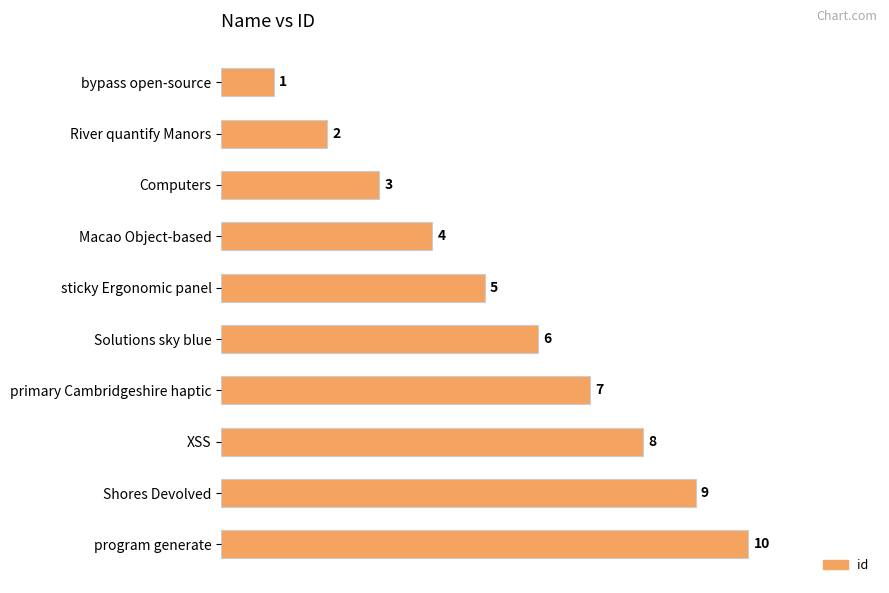

Count the values in the range 3 to 8.

6